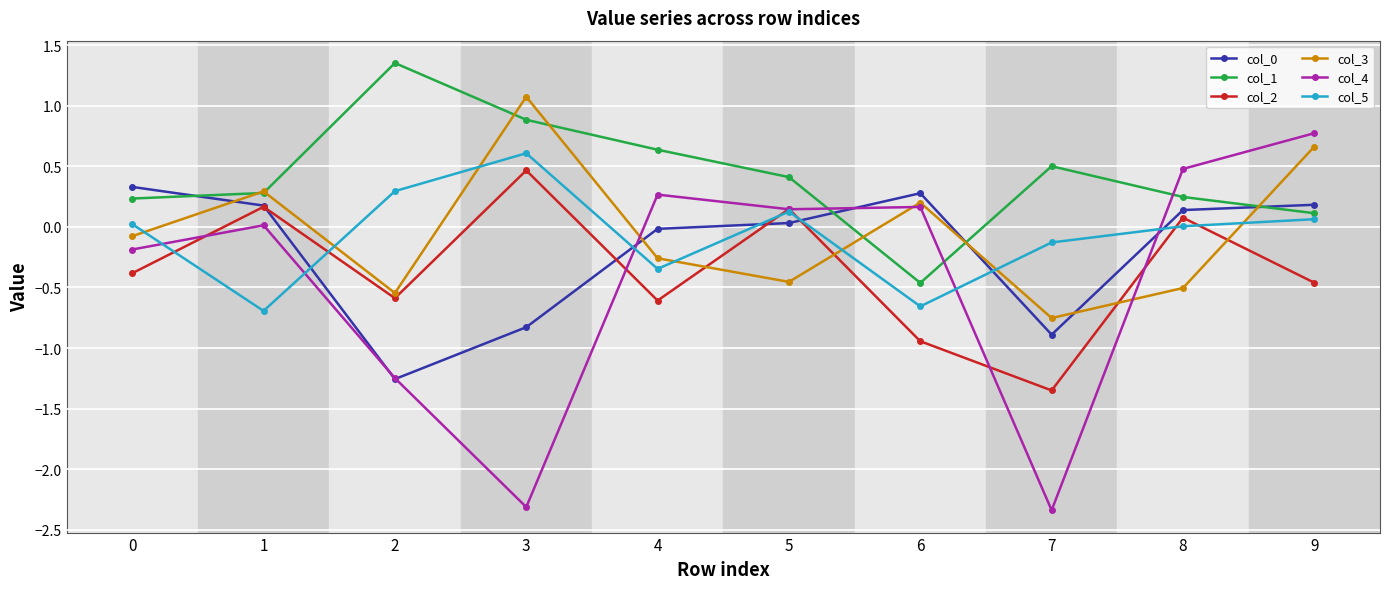

What is the value of the col_4 point at the 5th from the left?

0.3